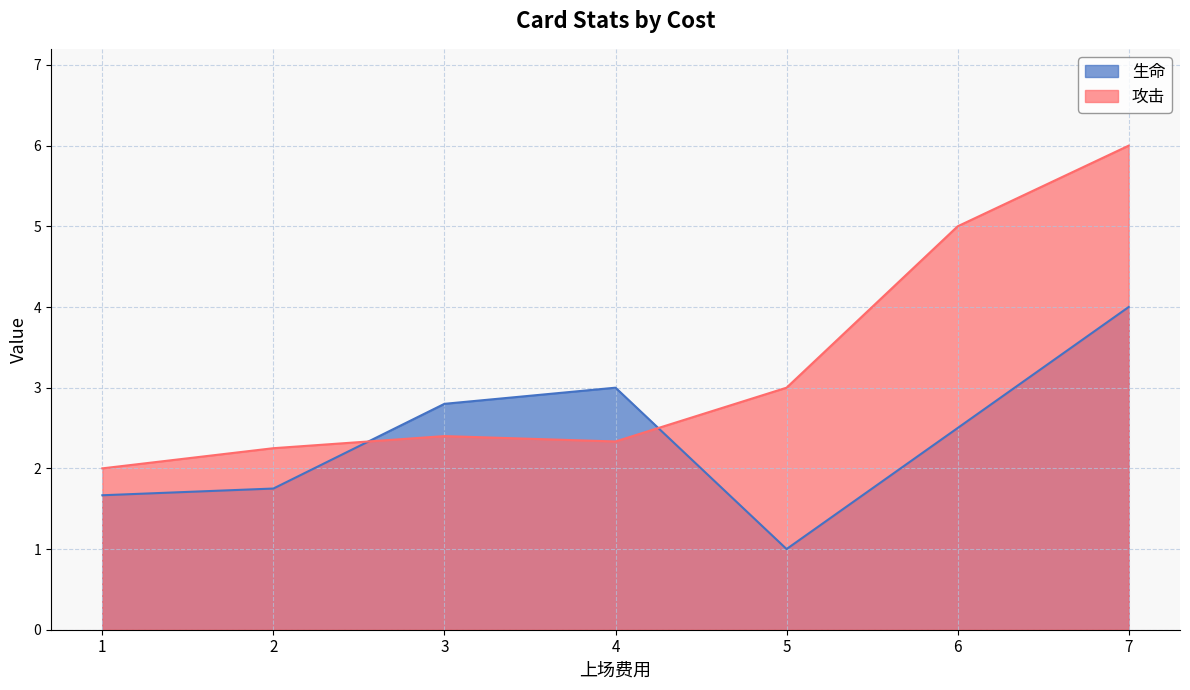

The value of 生命 at 2 is 2. True or false?

False